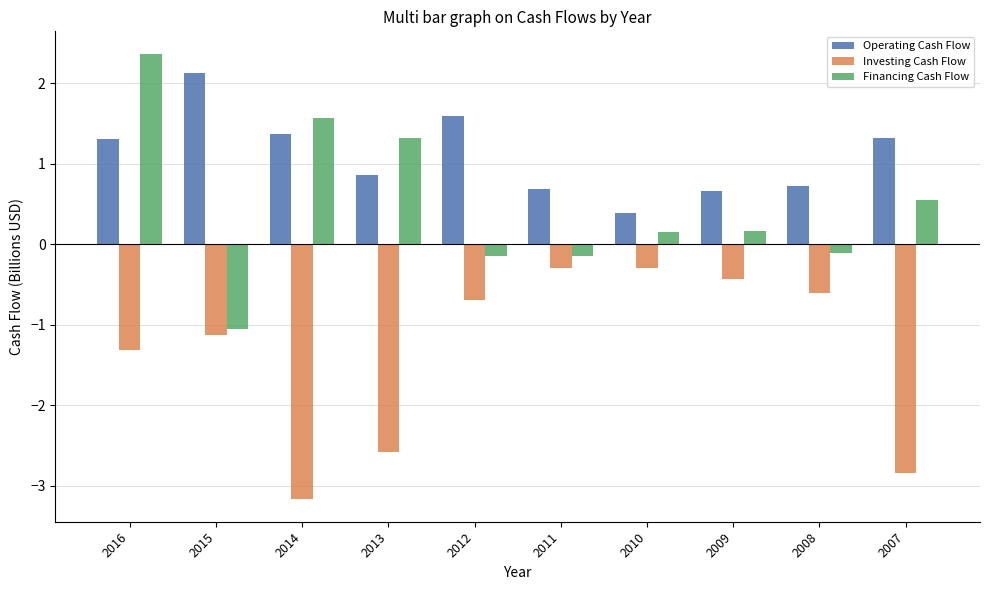

What is the approximate value of Financing Cash Flow at 2011?

-0.1